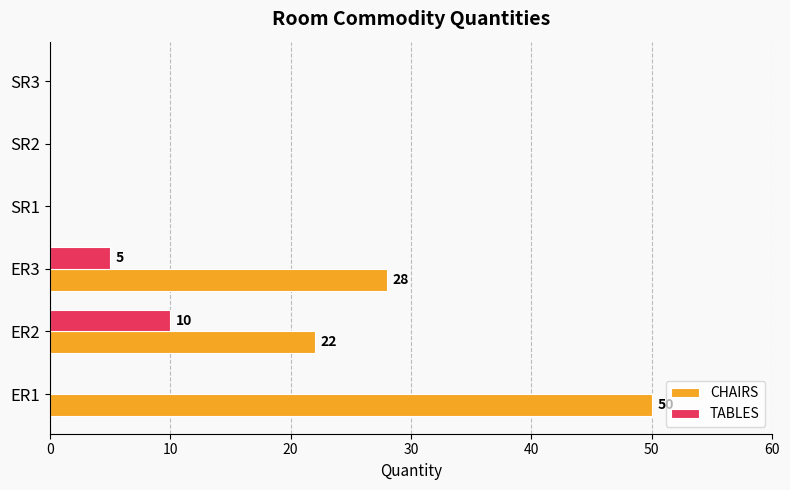

The value of CHAIRS at SR3 is 0. True or false?

True